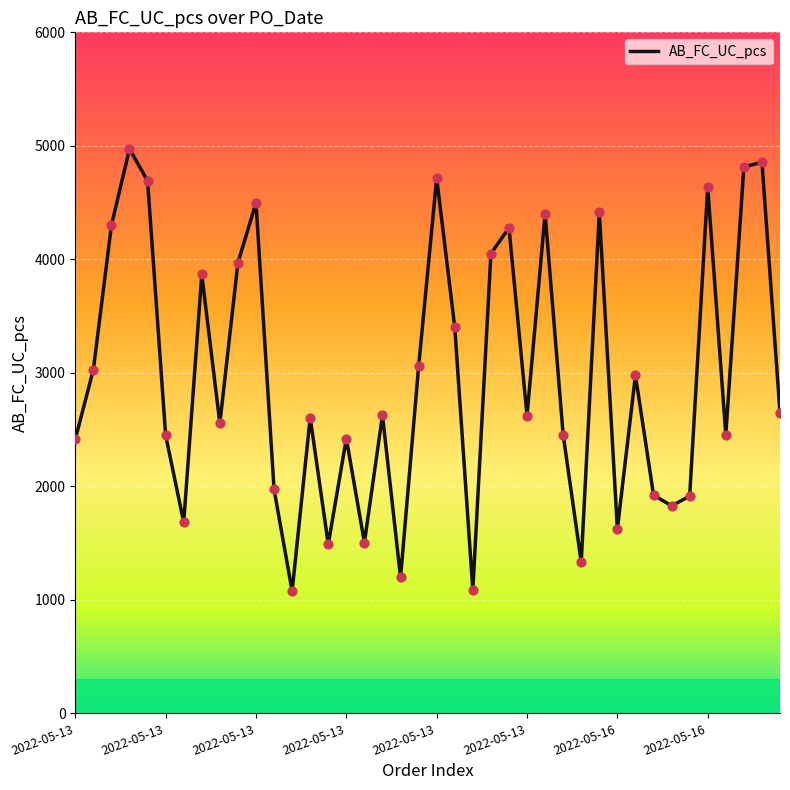

What is the smallest value displayed?

1077